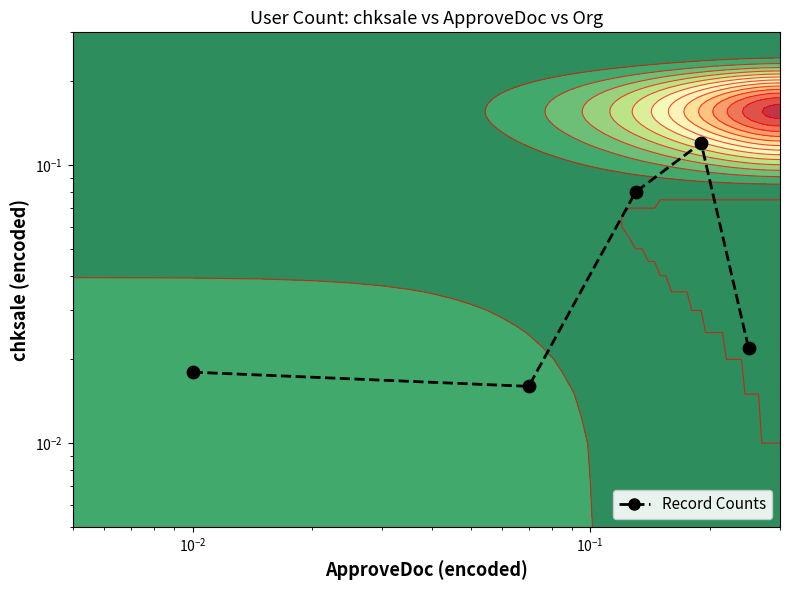

What is the maximum value shown in the chart?

0.1